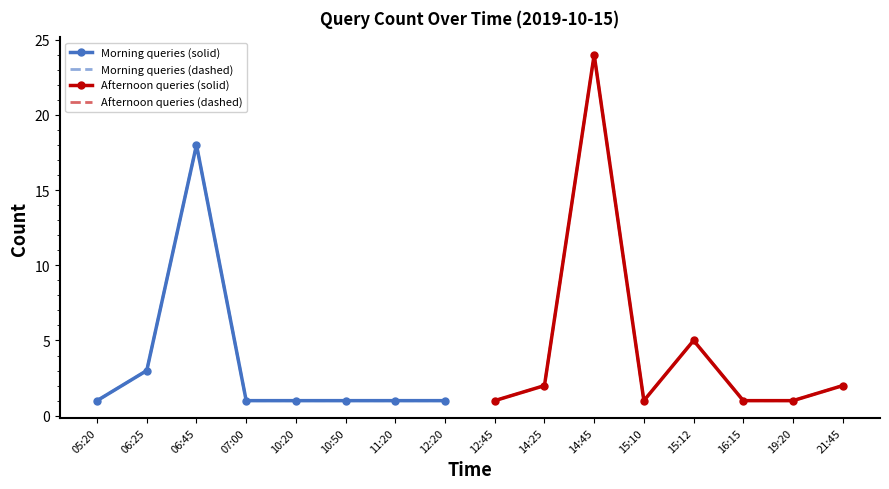

Is this an area chart (filled region under the line)?

No